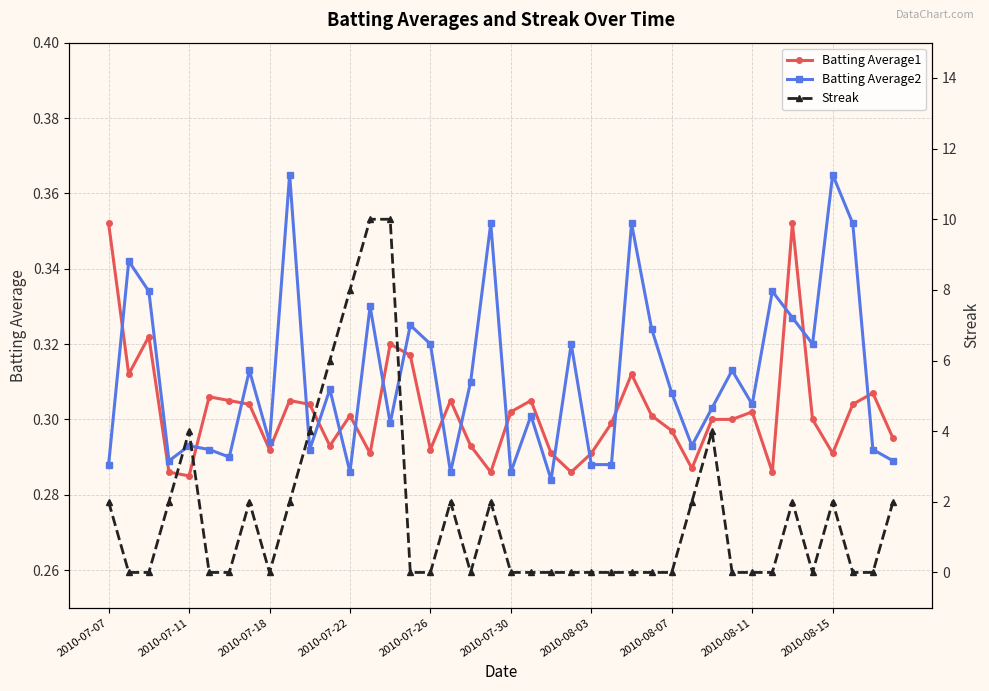

How many values in Streak are above zero?

17